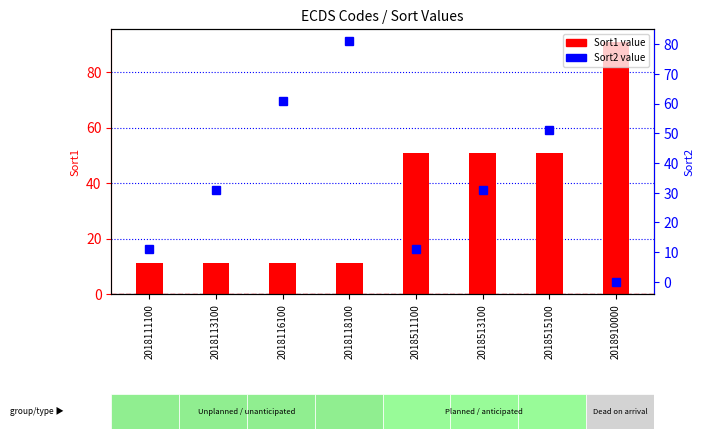

How many categories are shown in the chart?

8